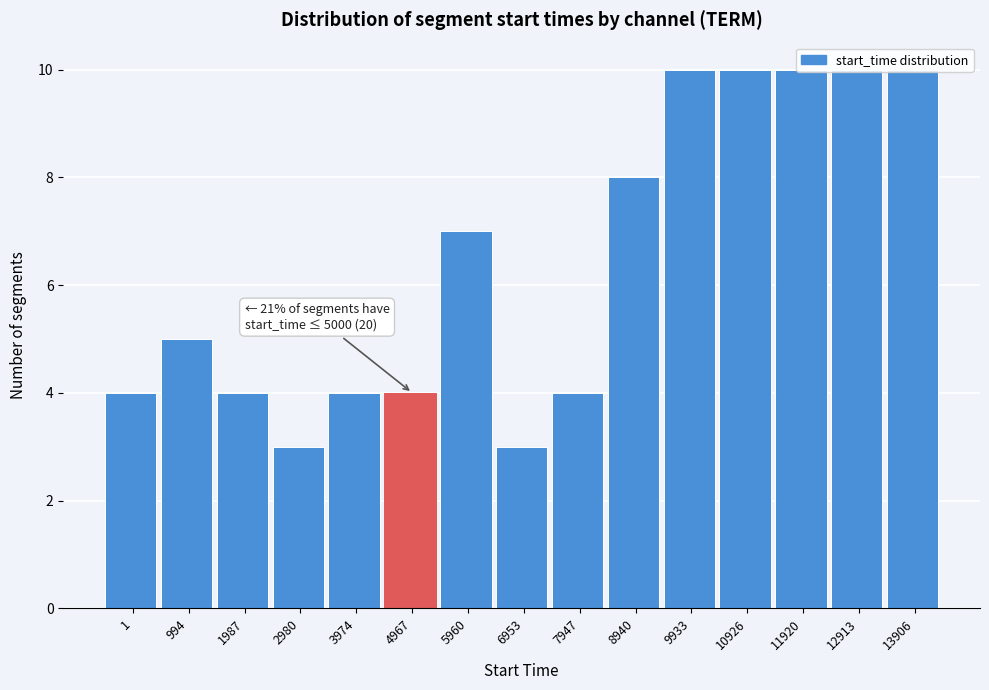

The chart shows a value of 4 at 1987. True or false?

True